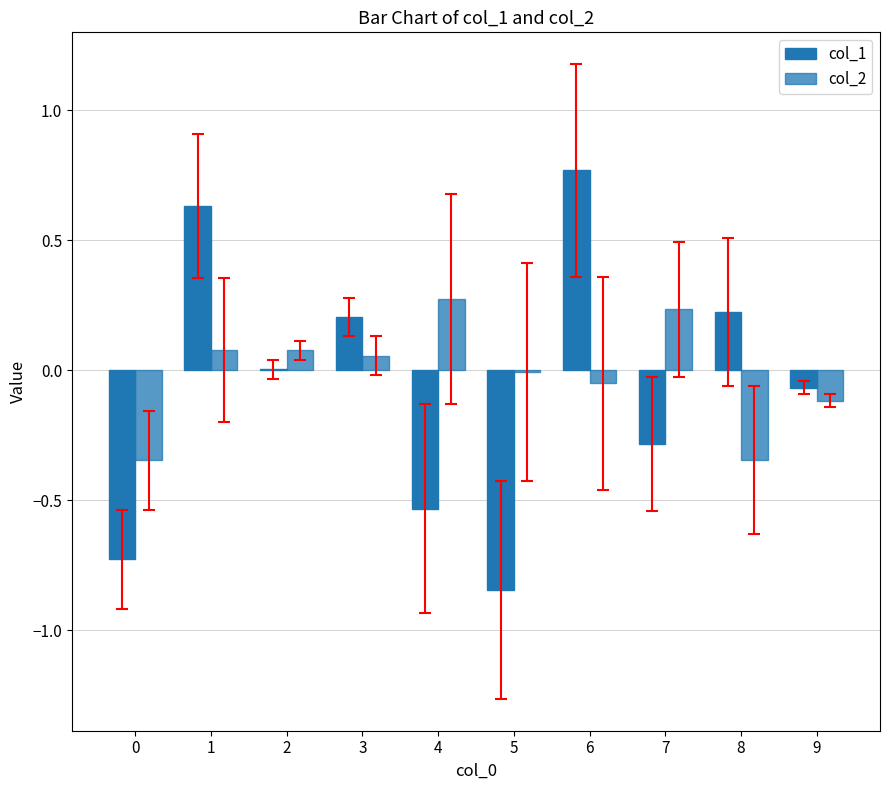

How many groups of bars are there?

10